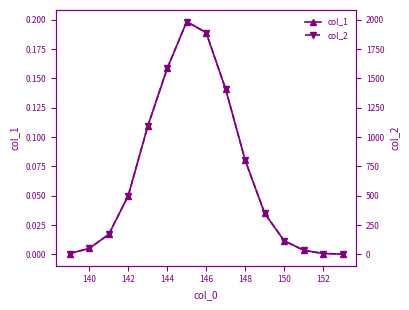

True or false: col_2 and col_1 cross at least once.

False